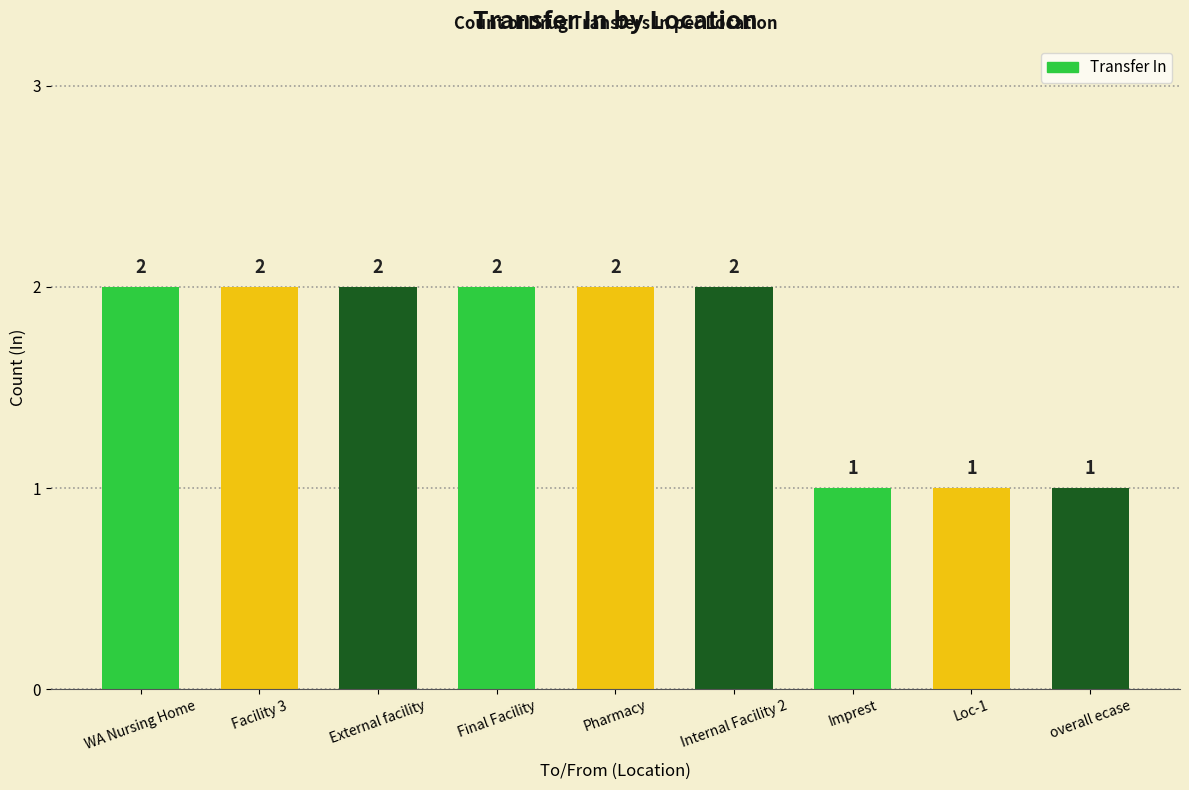

What is the average value?

2